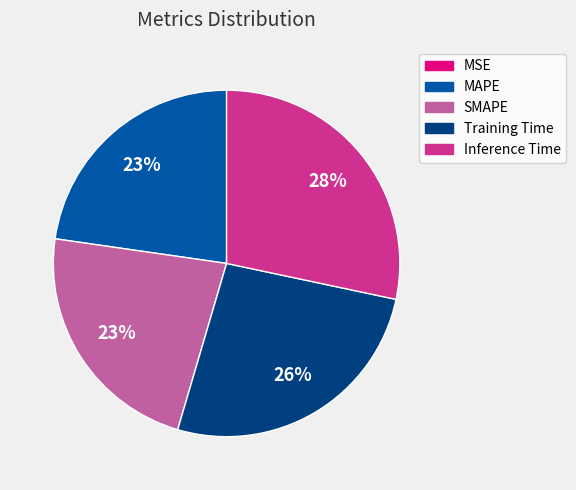

To the nearest percent, what portion does MAPE represent?

23%